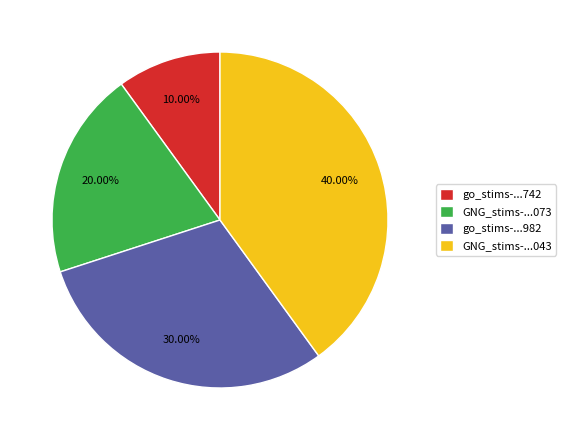

Is the sum of GNG_stims-...043 and go_stims-...982 greater than half?

Yes